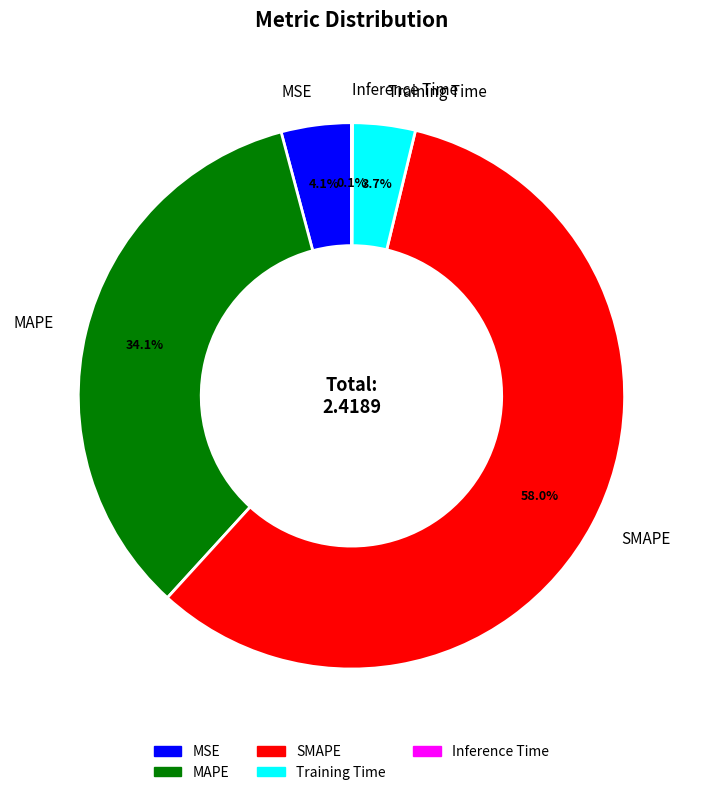

What is the majority slice?

SMAPE